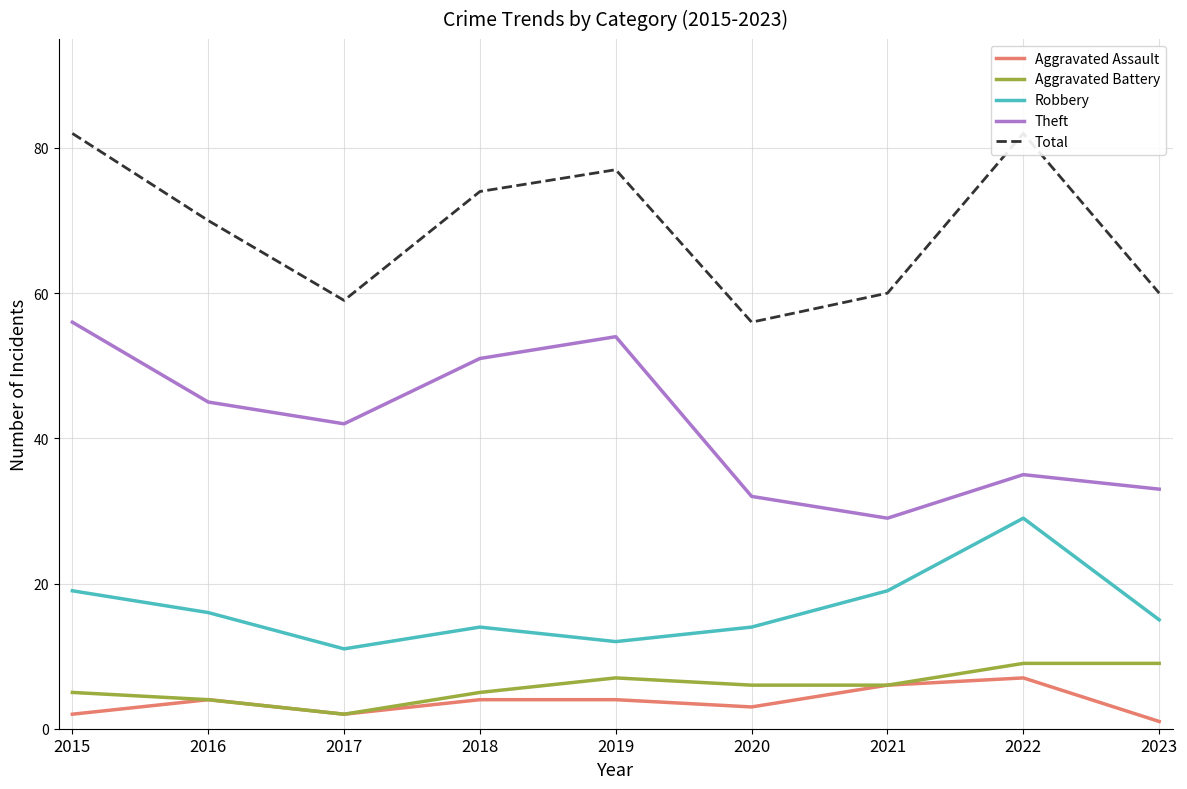

What are all the series names shown in the legend?

Aggravated Assault, Aggravated Battery, Robbery, Theft, Total